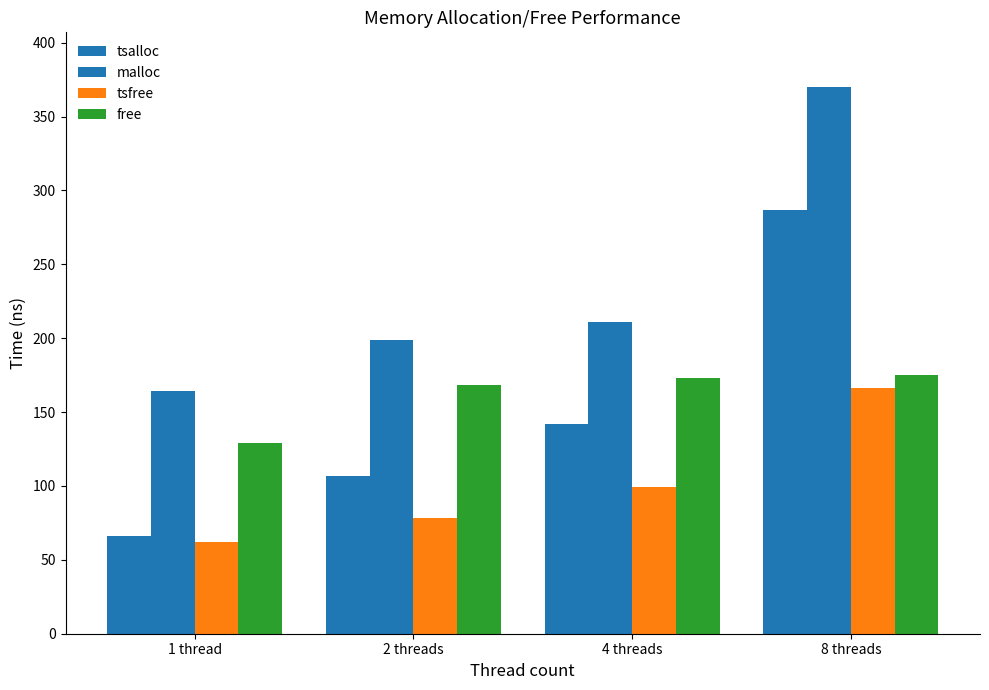

Reading left to right, extract all data points from this chart.

tsalloc: 1 thread=66	2 threads=107	4 threads=142	8 threads=287
malloc: 1 thread=164	2 threads=199	4 threads=211	8 threads=370
tsfree: 1 thread=62	2 threads=78	4 threads=99	8 threads=166
free: 1 thread=129	2 threads=168	4 threads=173	8 threads=175